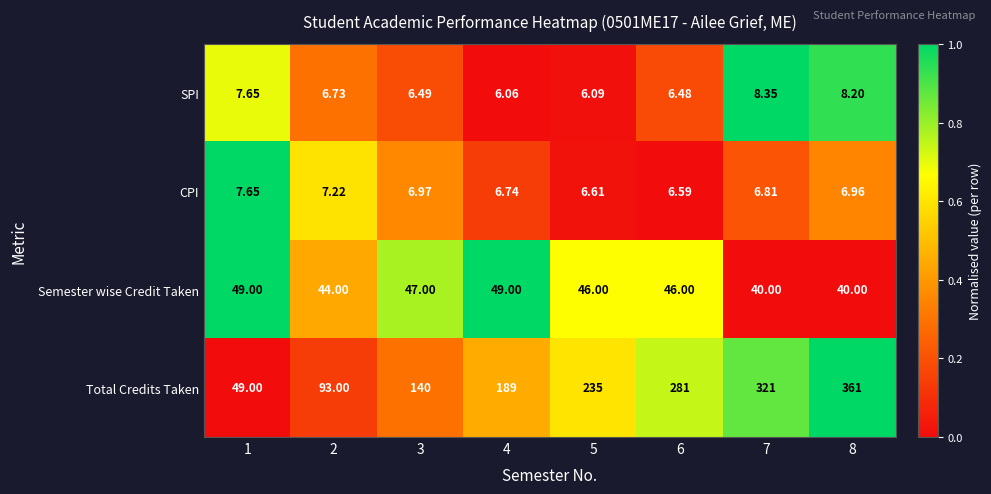

What is the maximum value shown in the chart?

361.0